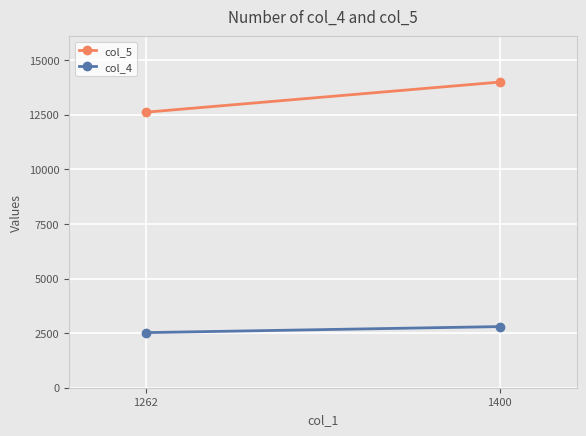

Count the col_4 values in the range 2524 to 2800.

2